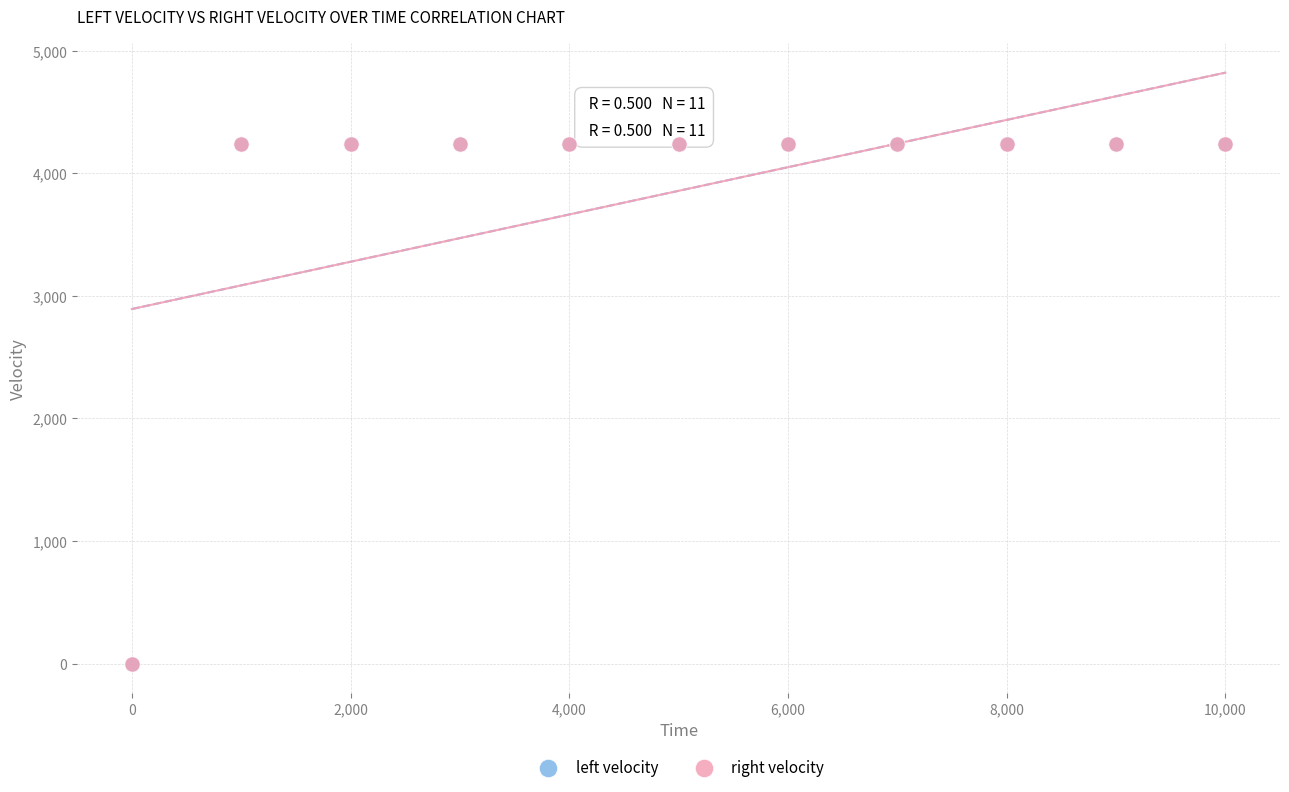

What are all the series names shown in the legend?

left velocity, right velocity